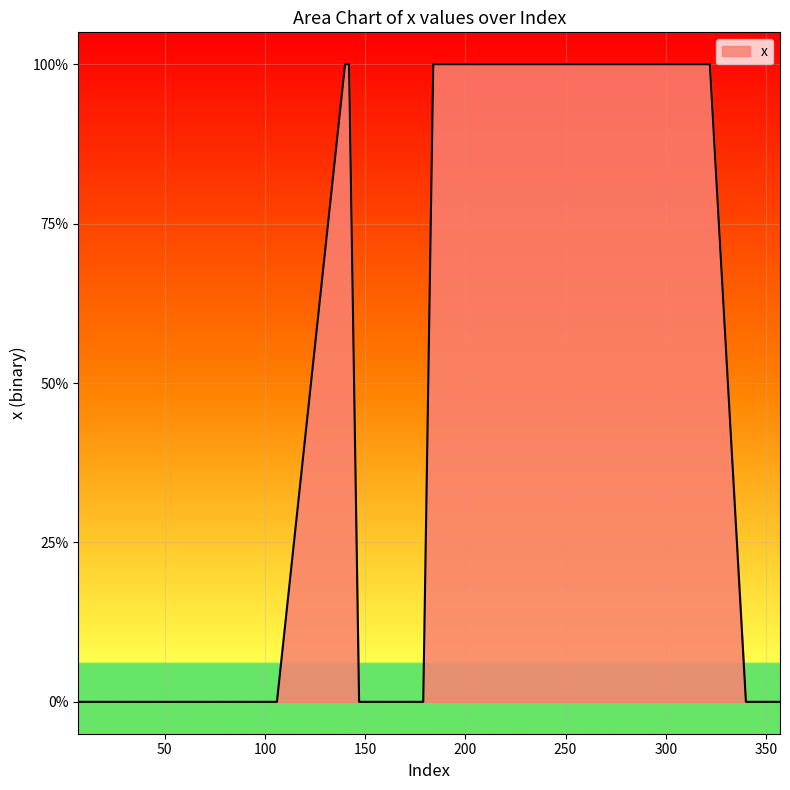

What is the label of the 5th point from the left?

200